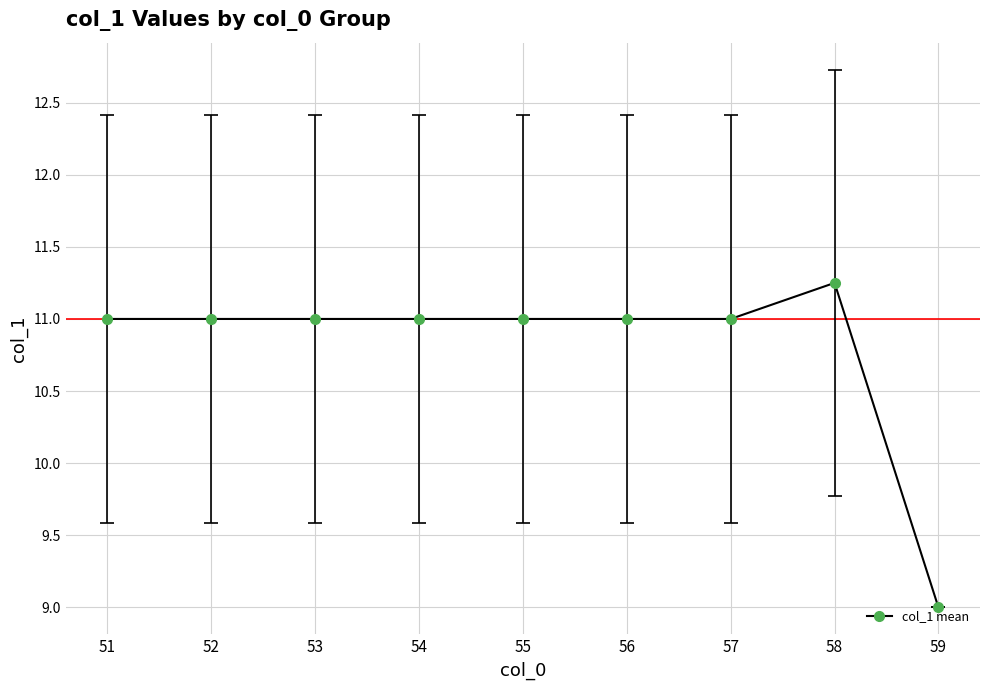

The value at 53 is 18.8. True or false?

False